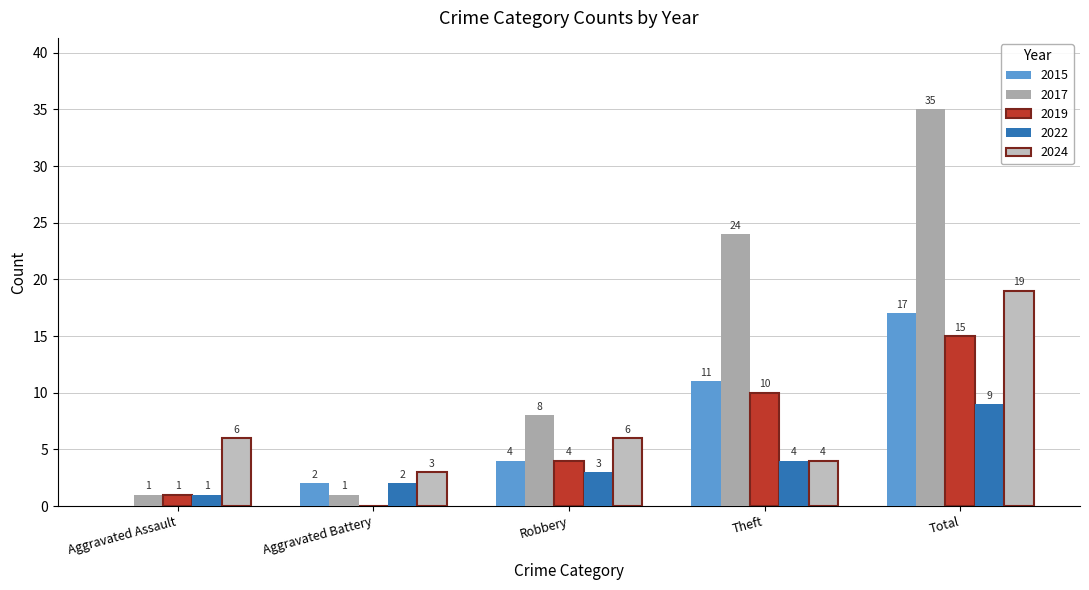

The 2022 series shows 4 at Theft. True or false?

True